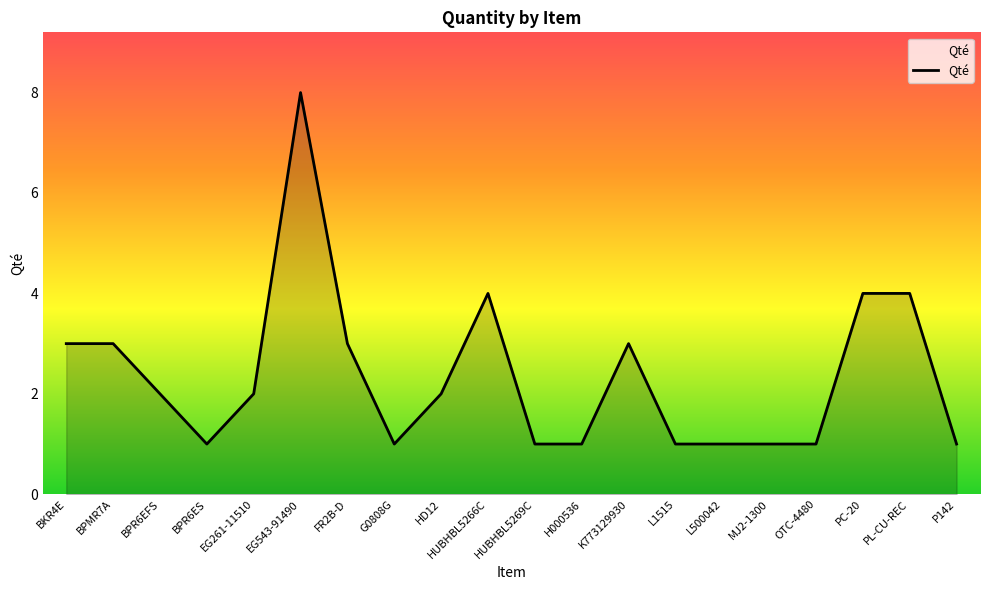

What position from the right is K773129930?

8